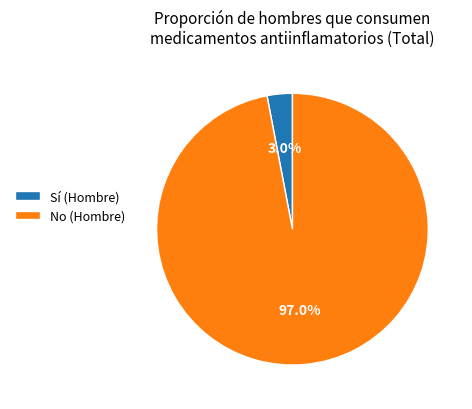

Which slice represents more than half of the pie?

No (Hombre)